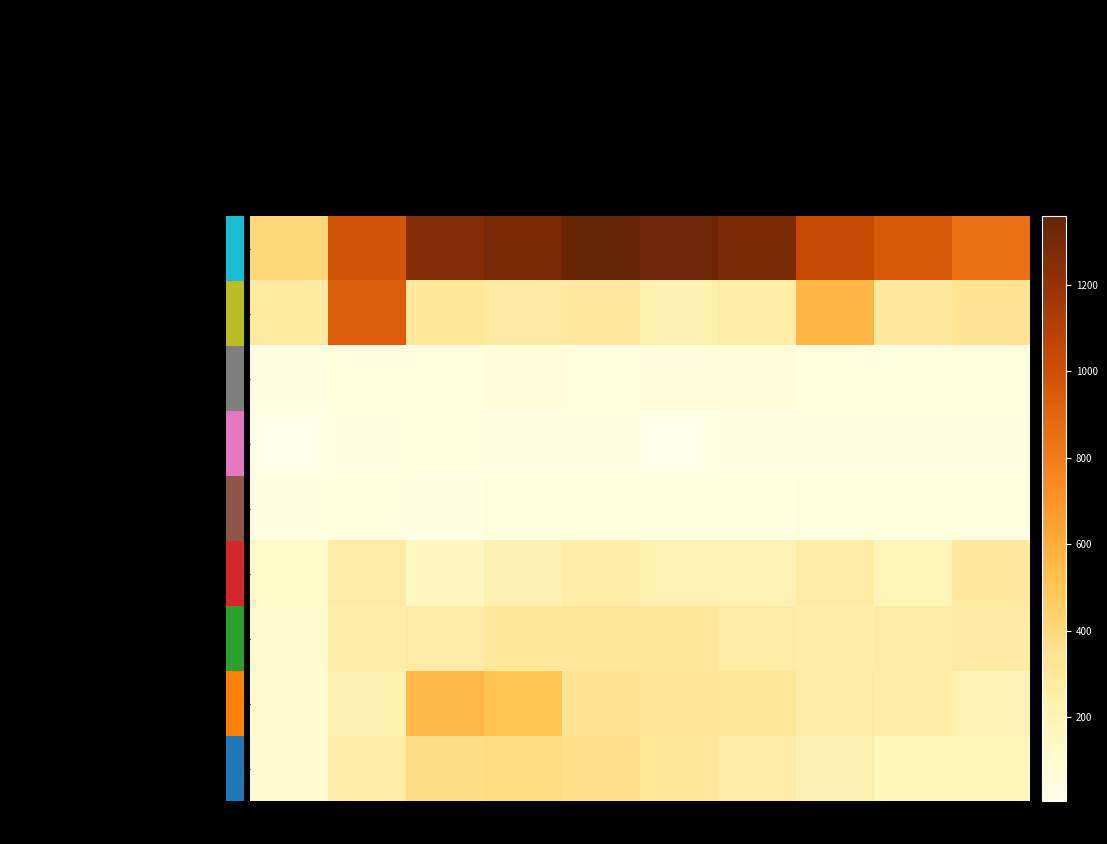

What is the difference between the Homicide values at 2017 and 2021?

11